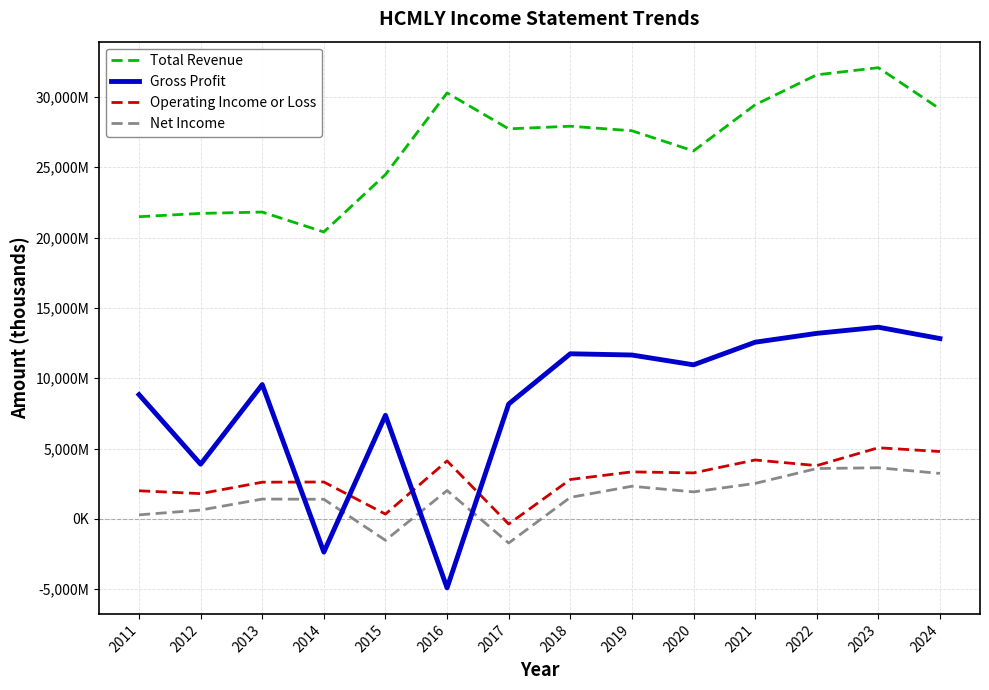

What are all the series names shown in the legend?

Total Revenue, Gross Profit, Operating Income or Loss, Net Income